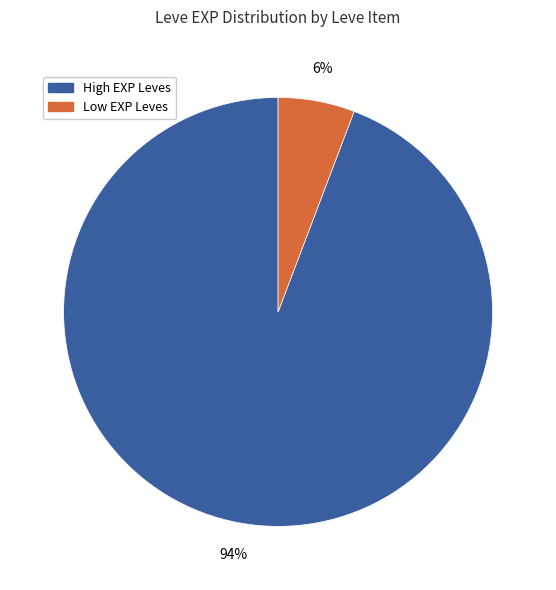

How many segments does this pie chart have?

2